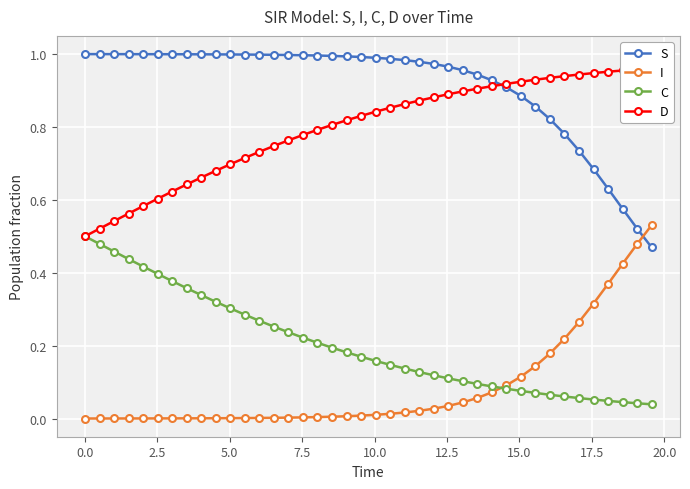

How many times do S and I cross each other?

1